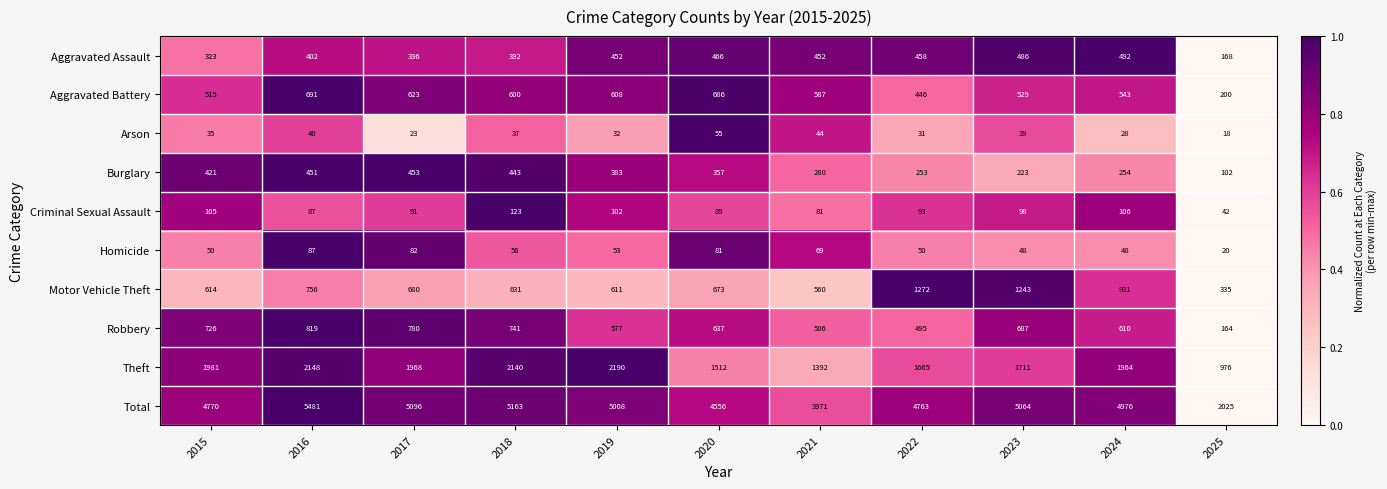

Which category has the lowest value in the Aggravated Battery series?

2025